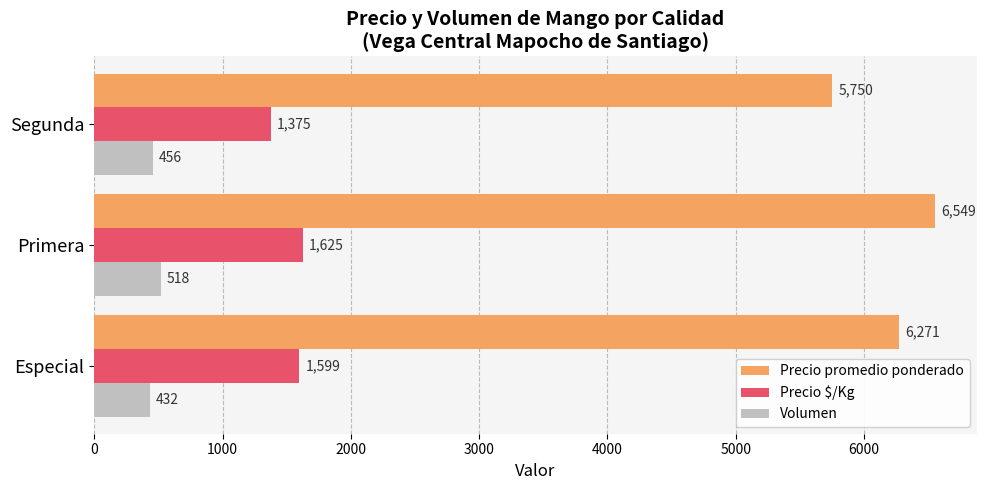

Which series has the largest total across all categories?

Precio promedio ponderado